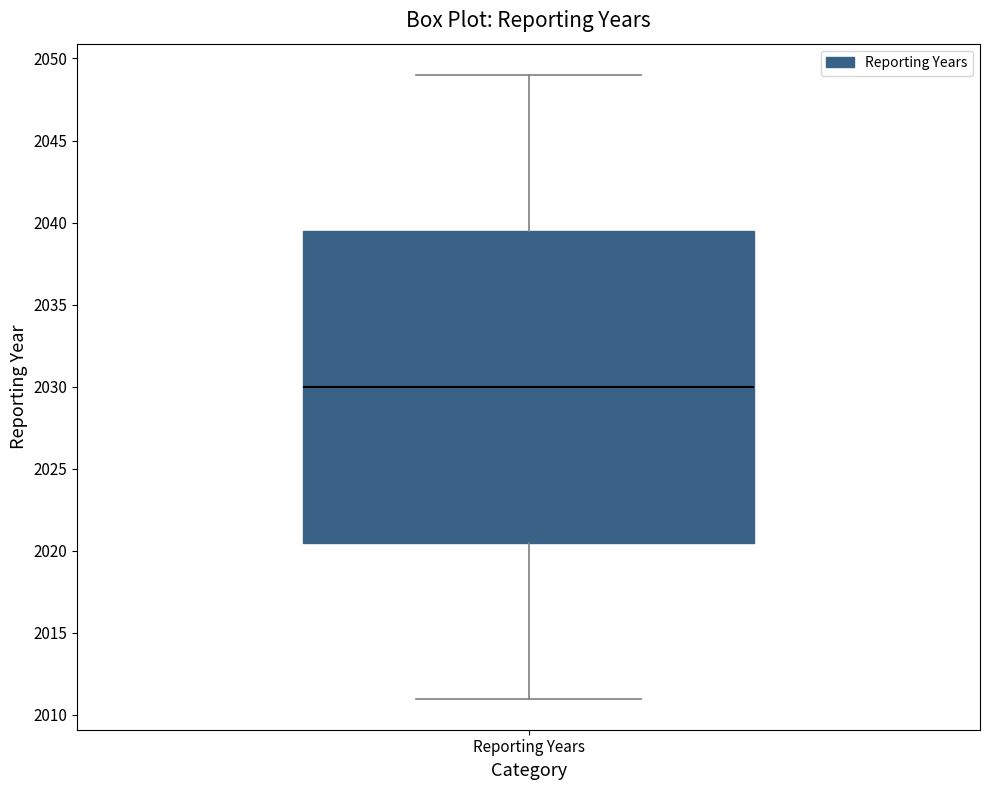

Transcribe this box plot: give where the median line is, the range the box spans, and where the two whiskers end, as read against the y-axis. The values are not printed on the chart, so give them approximately, as read against the axis.

median 2030.0, box 2020.5 to 2039.5, whiskers 2011.0 to 2049.0